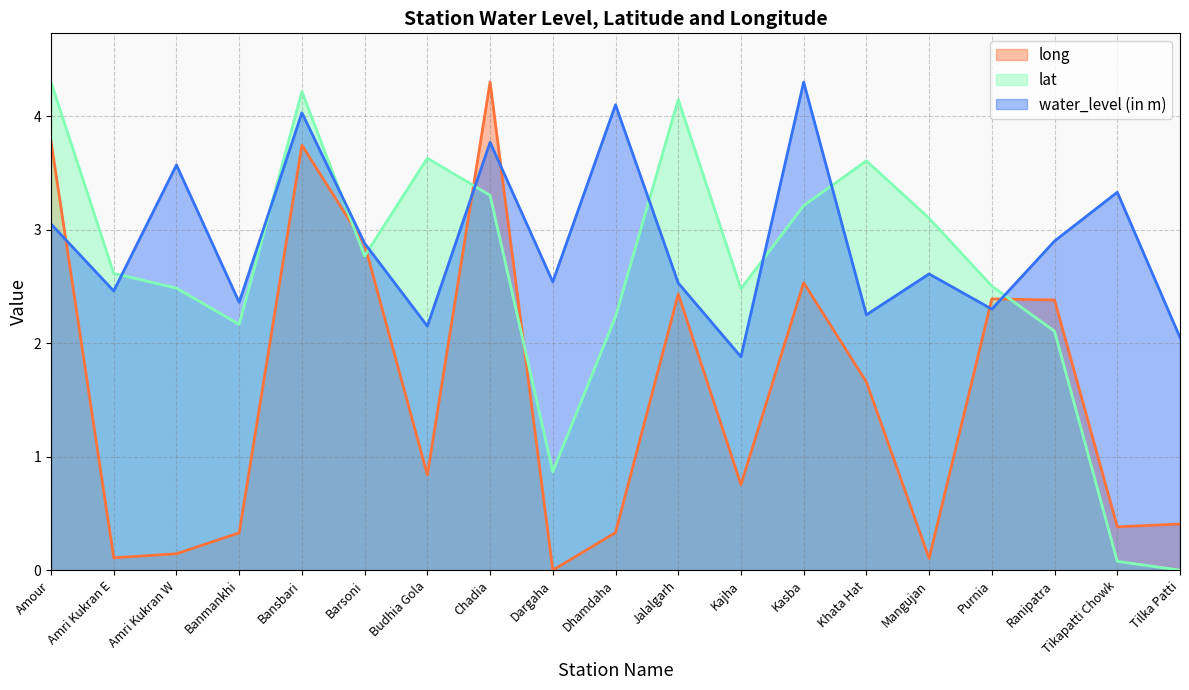

What is the difference between the long values at Budhia Gola and Bansbari?

2.9